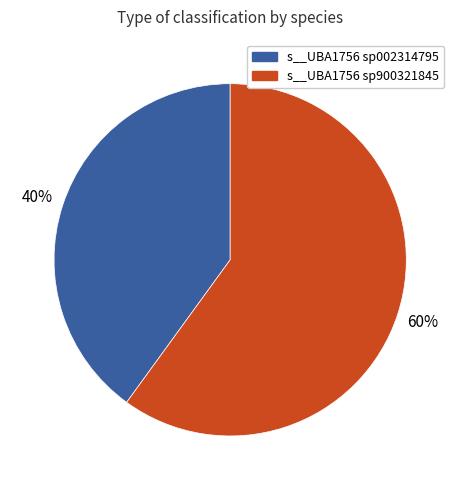

Which category has the biggest portion of the pie?

s__UBA1756 sp900321845